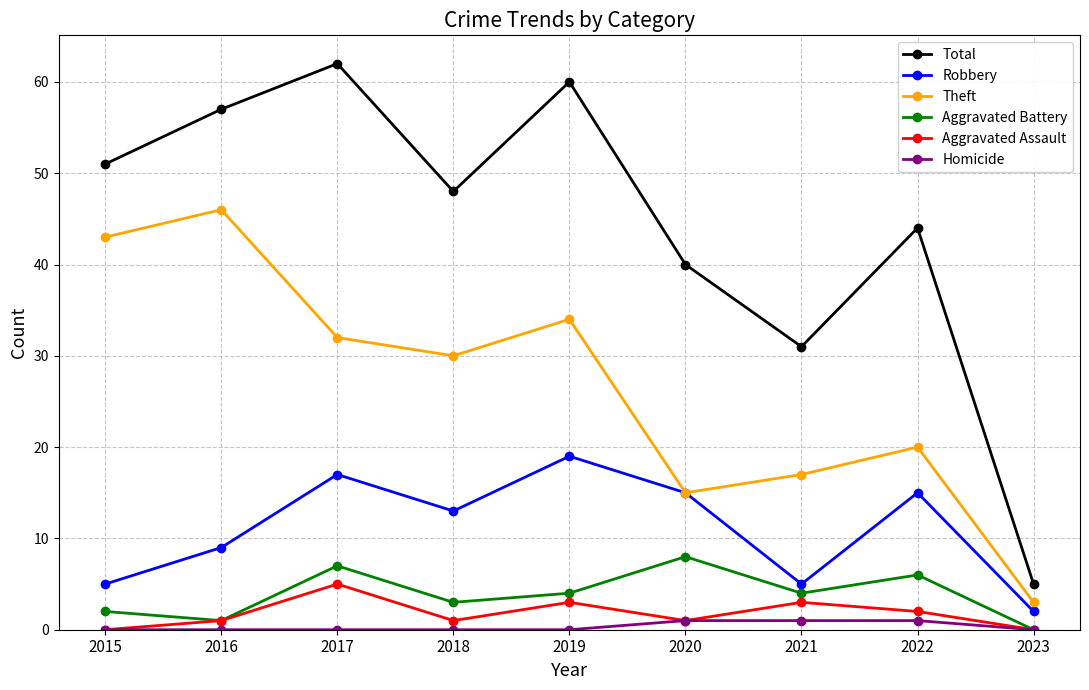

Does the chart display data point markers on the line(s)?

Yes